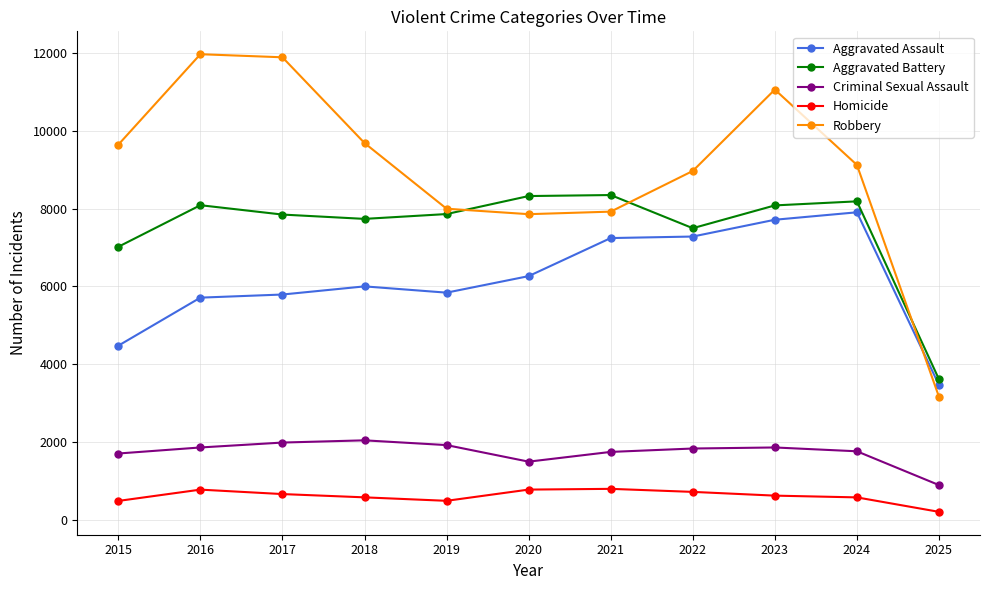

What is the value of the Aggravated Assault point at the 5th from the left?

5841